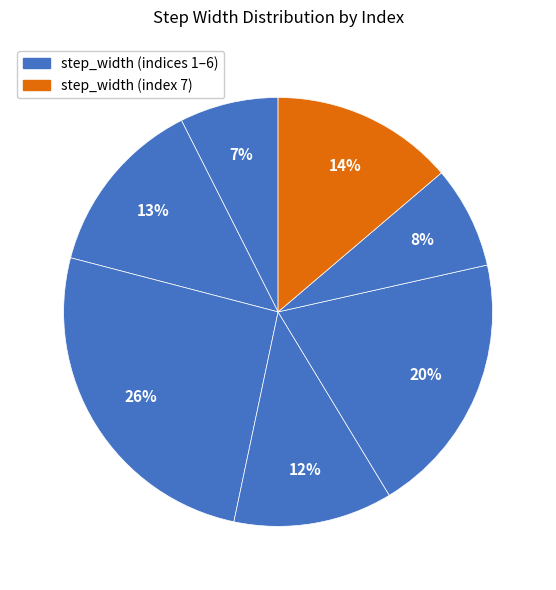

To the nearest percent, what is the average slice percentage?

14%